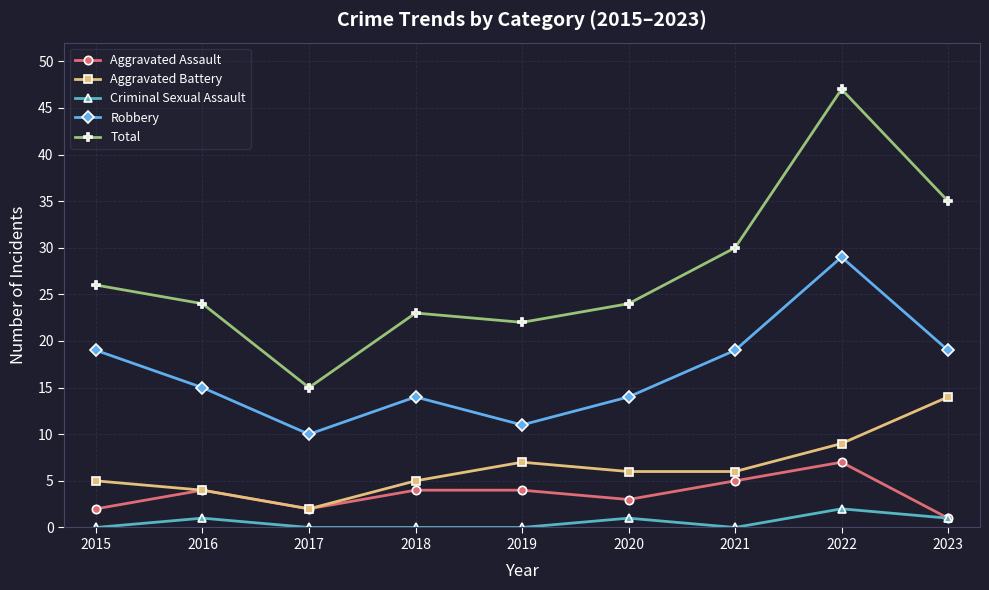

True or false: Aggravated Battery and Robbery intersect in this chart.

False